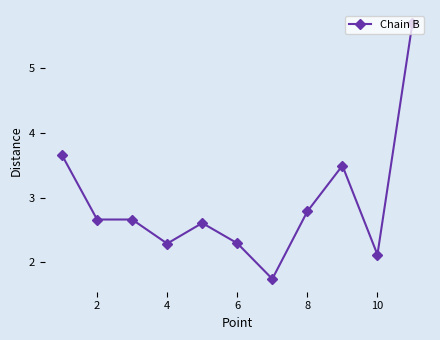

What is the difference between the second highest and minimum values?

1.9